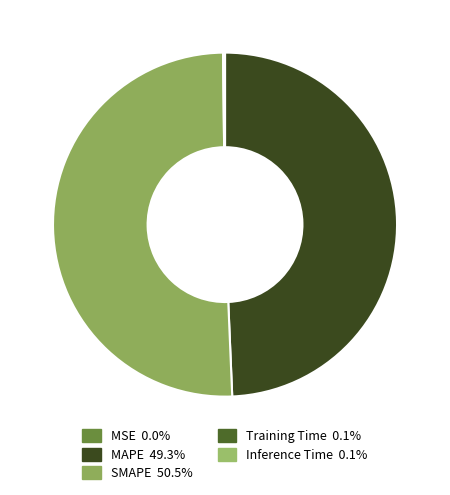

Which category has the smallest portion of the pie?

MSE